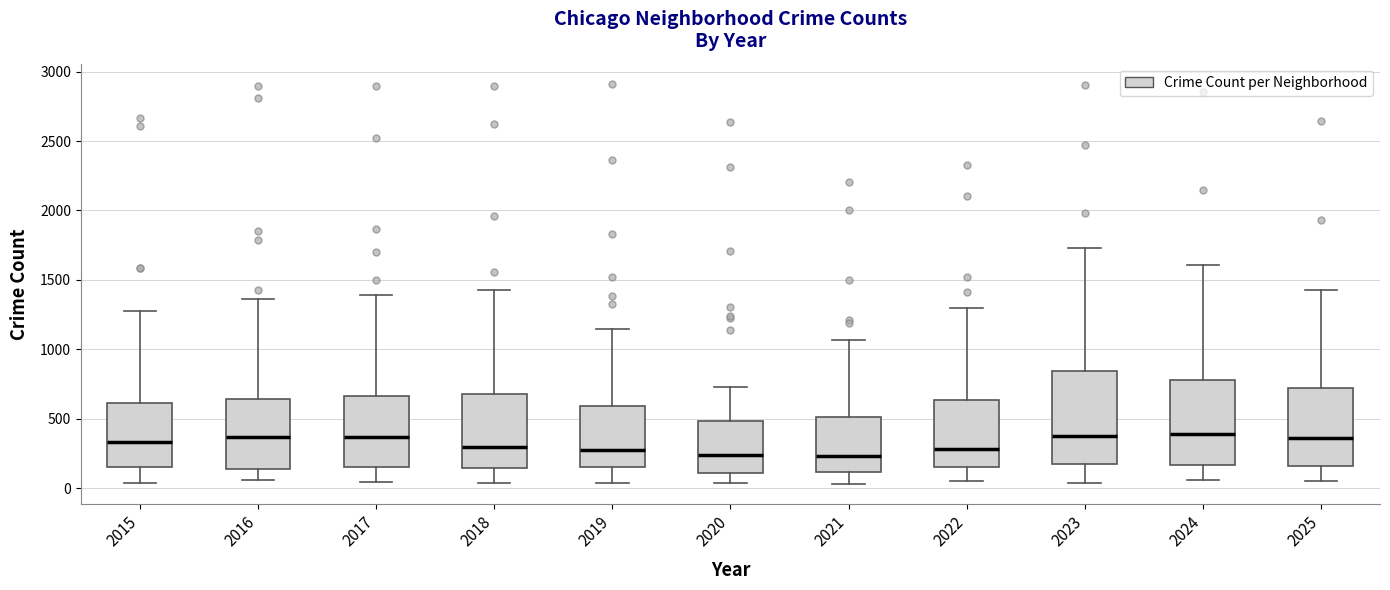

Comparing the boxes themselves (not the whiskers), which one is the tallest?

2023